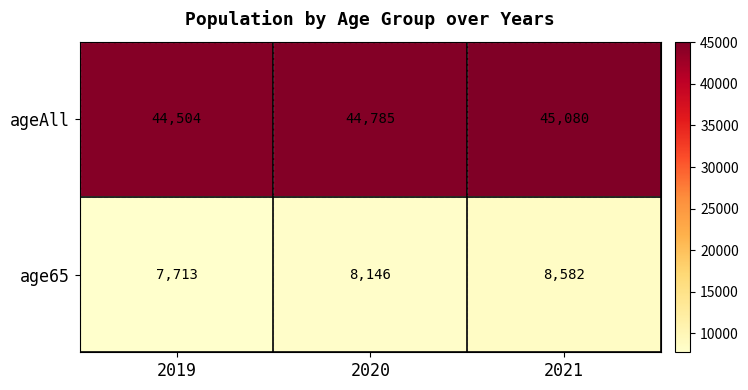

What is the minimum value for ageAll?

44504